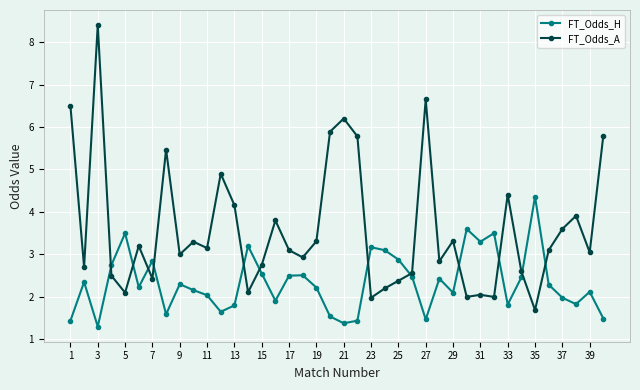

What is the value of the FT_Odds_H point at the 20th from the left?

1.5